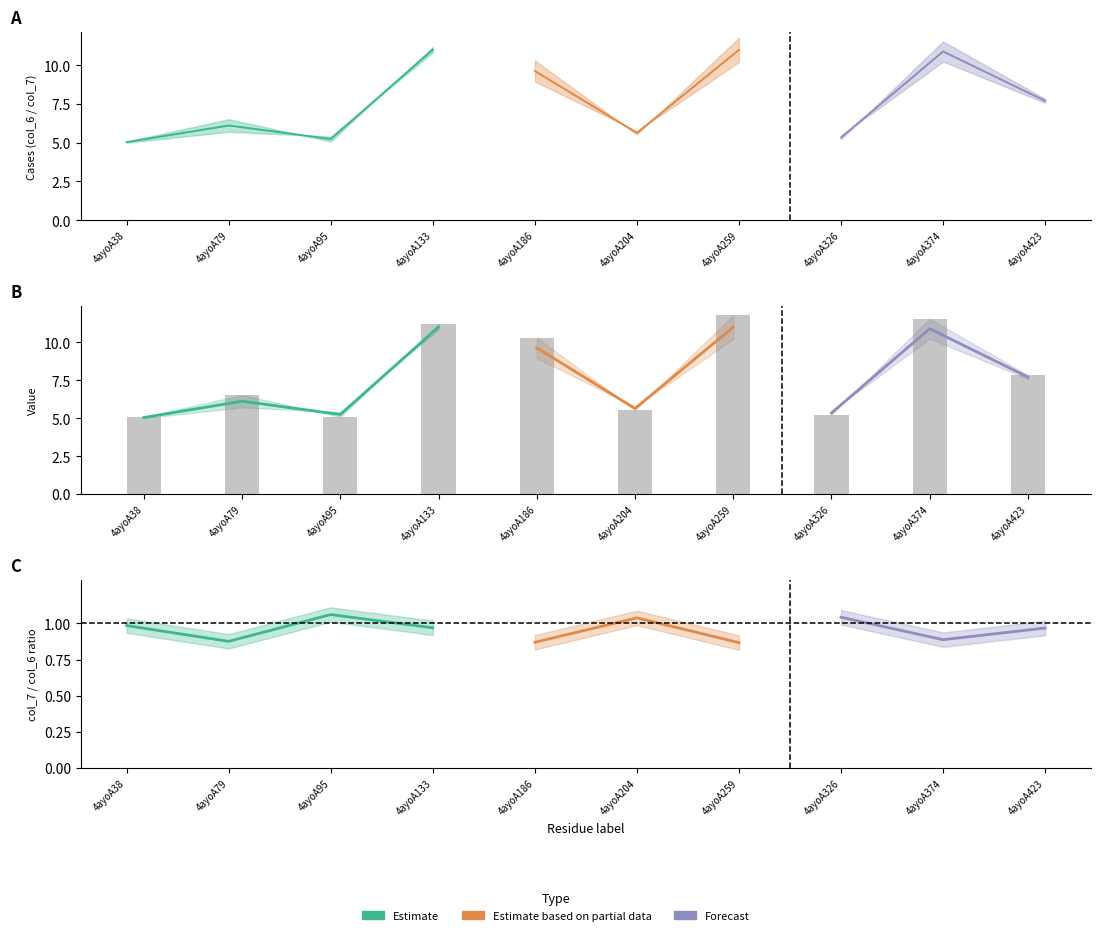

The value of col_6 at 4ayoA95 is 5.1. True or false?

True